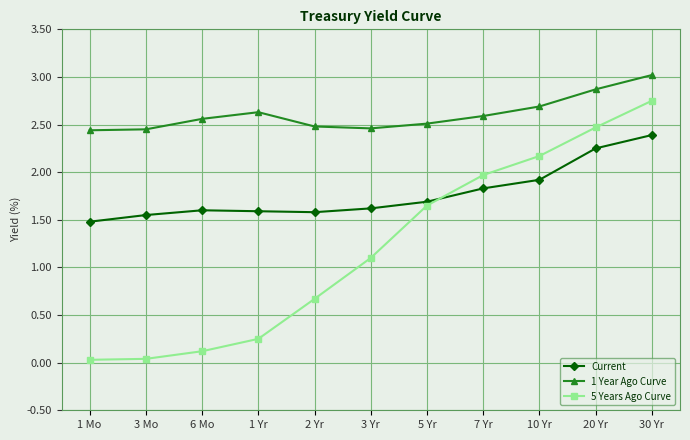

Which category has the highest value in the Current series?

30 Yr